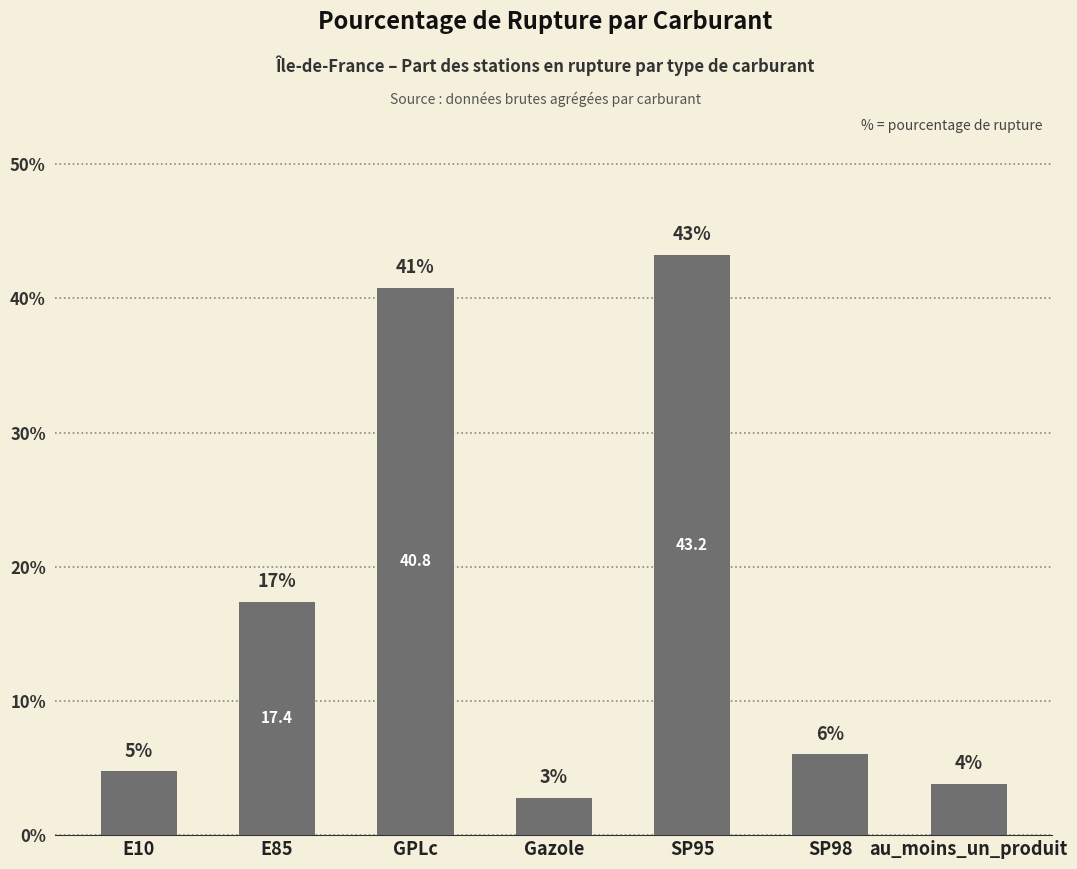

Which category has the highest value across all series?

SP95